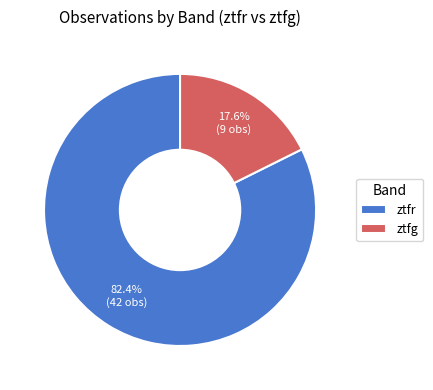

Does any single category account for the majority?

Yes